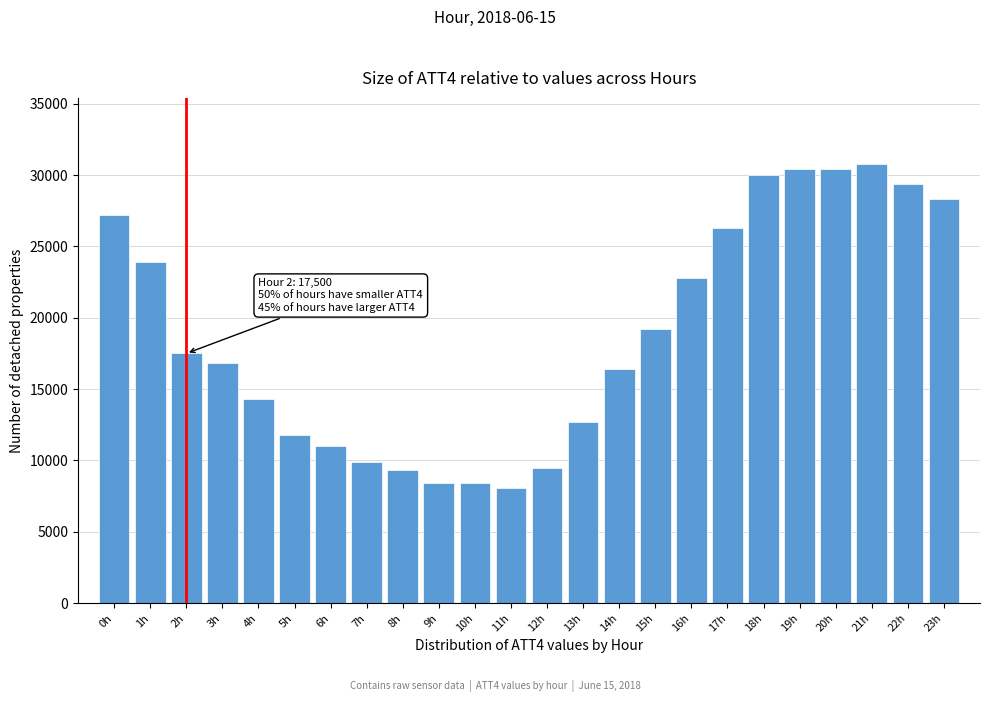

Reading left to right, what are all the values shown in this chart?

27200	23900	17500	16800	14300	11800	11000	9900	9300	8400	8400	8100	9500	12700	16400	19200	22800	26300	30000	30400	30400	30800	29400	28300